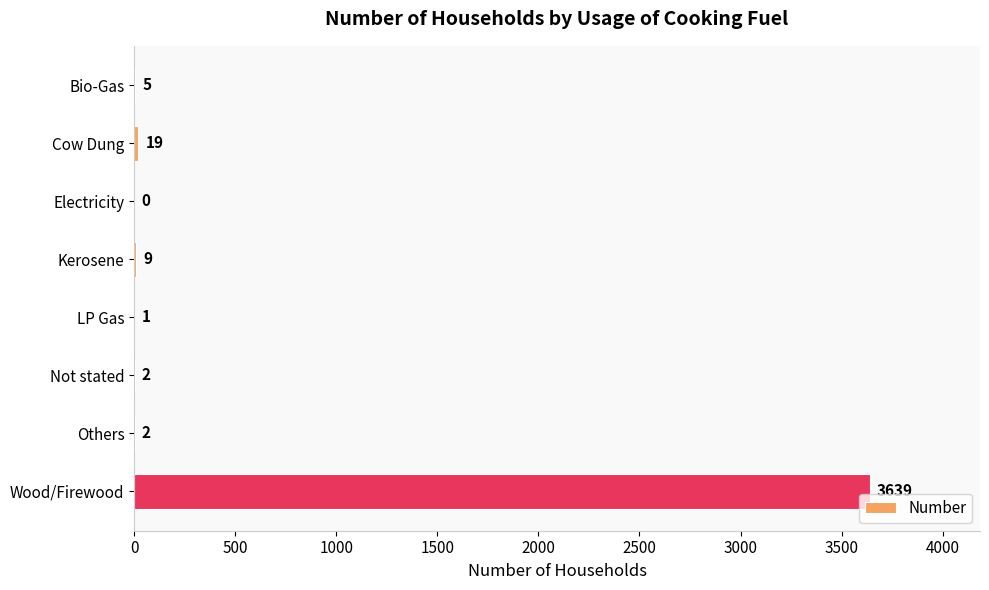

Between LP Gas and Others, which is larger?

Others